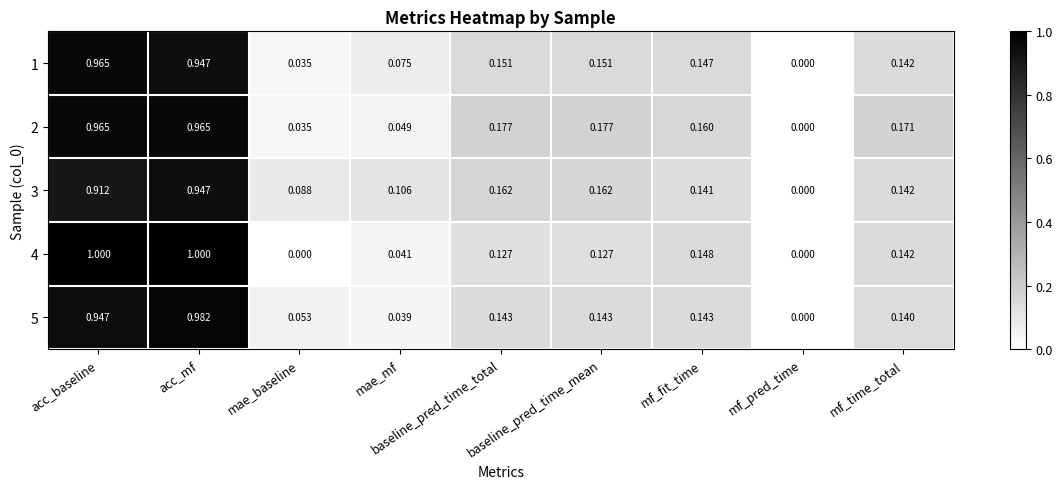

At which category is the sum across all series the highest?

acc_mf